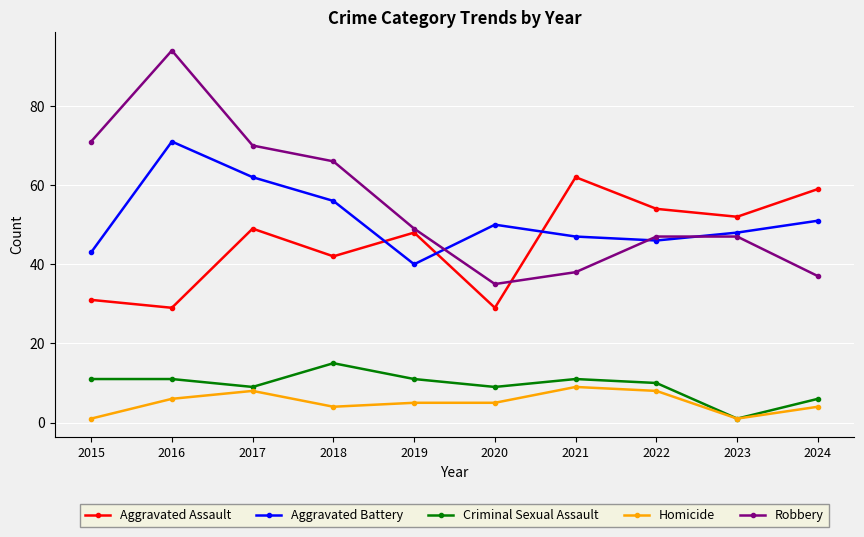

What is the difference between the maximum and minimum values in the Homicide series?

8